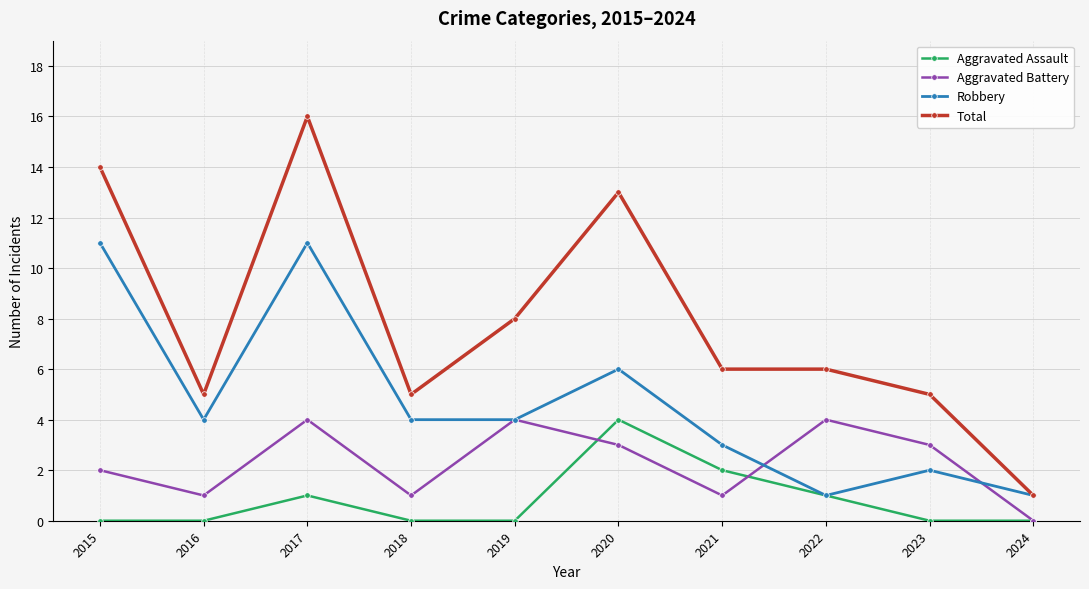

What are all the series names shown in the legend?

Aggravated Assault, Aggravated Battery, Robbery, Total